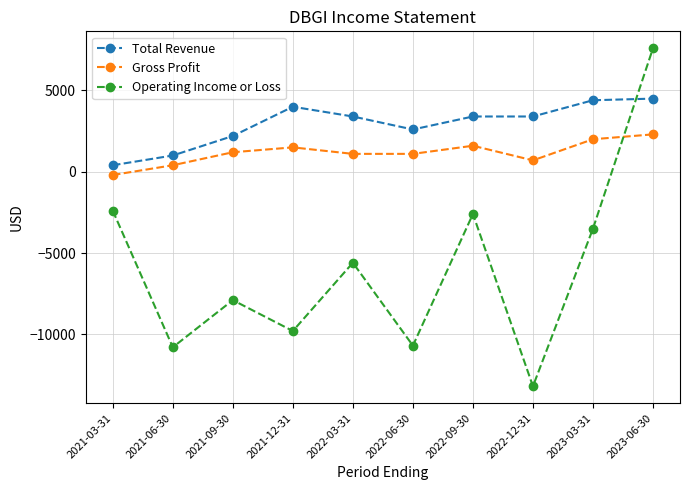

Does the chart have visible grid lines?

Yes